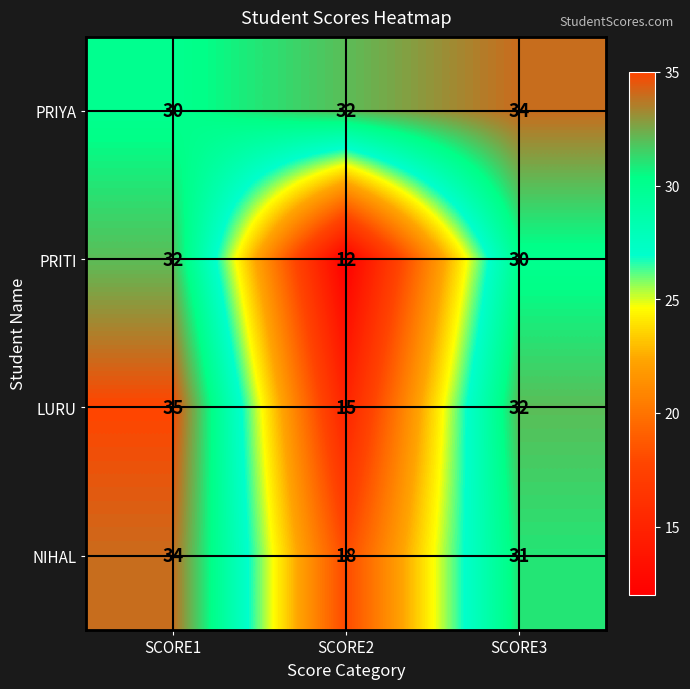

How many values in the PRIYA series are below 32?

1